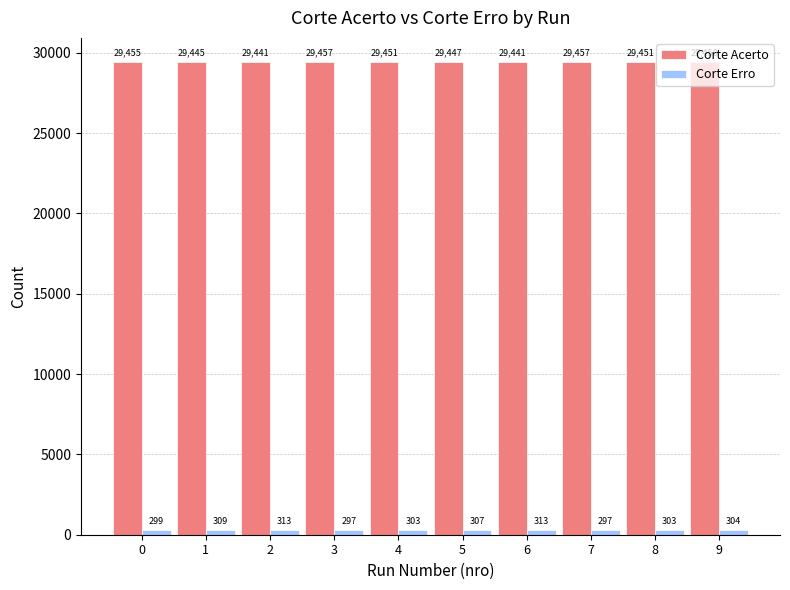

The value of Corte Erro at 7 is 297. True or false?

True